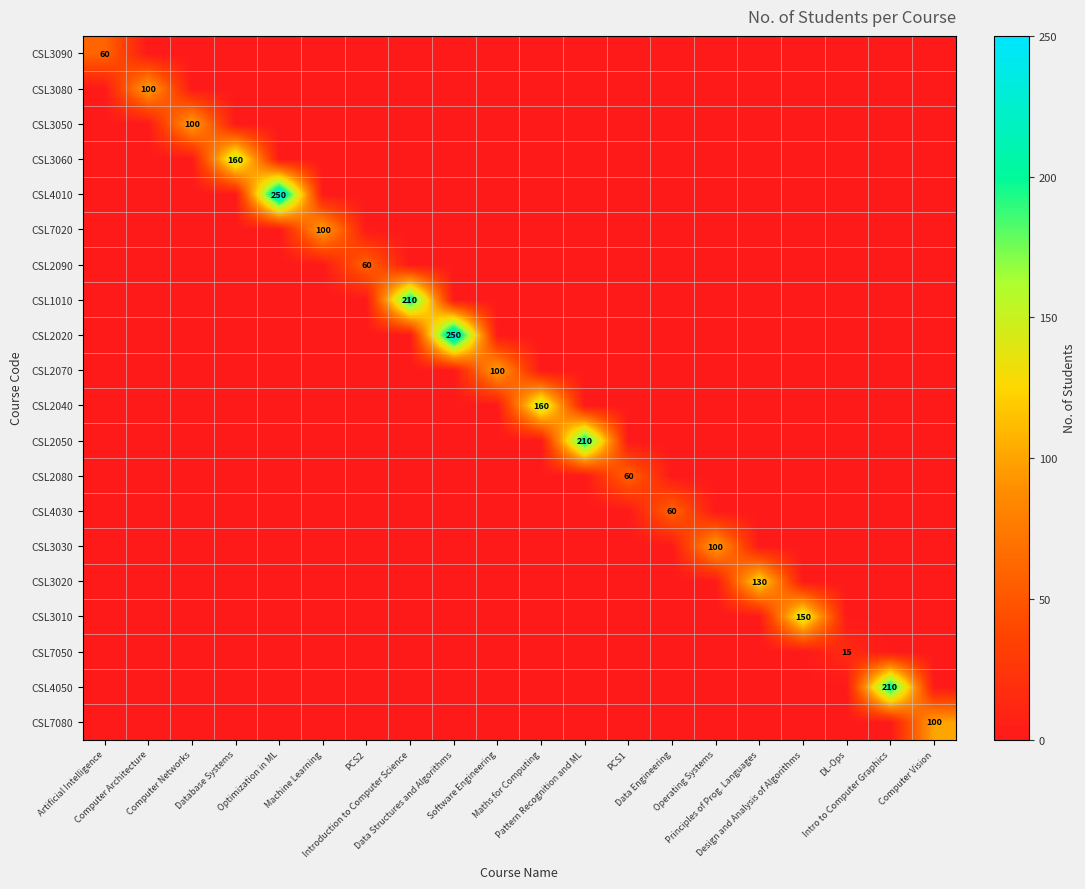

Rank the categories by CSL3020 value from lowest to highest.

Artificial Intelligence, Computer Architecture, Computer Networks, Database Systems, Optimization in ML, Machine Learning, PCS2, Introduction to Computer Science, Data Structures and Algorithms, Software Engineering, Maths for Computing, Pattern Recognition and ML, PCS1, Data Engineering, Operating Systems, Design and Analysis of Algorithms, DL-Ops, Intro to Computer Graphics, Computer Vision, Principles of Prog. Languages